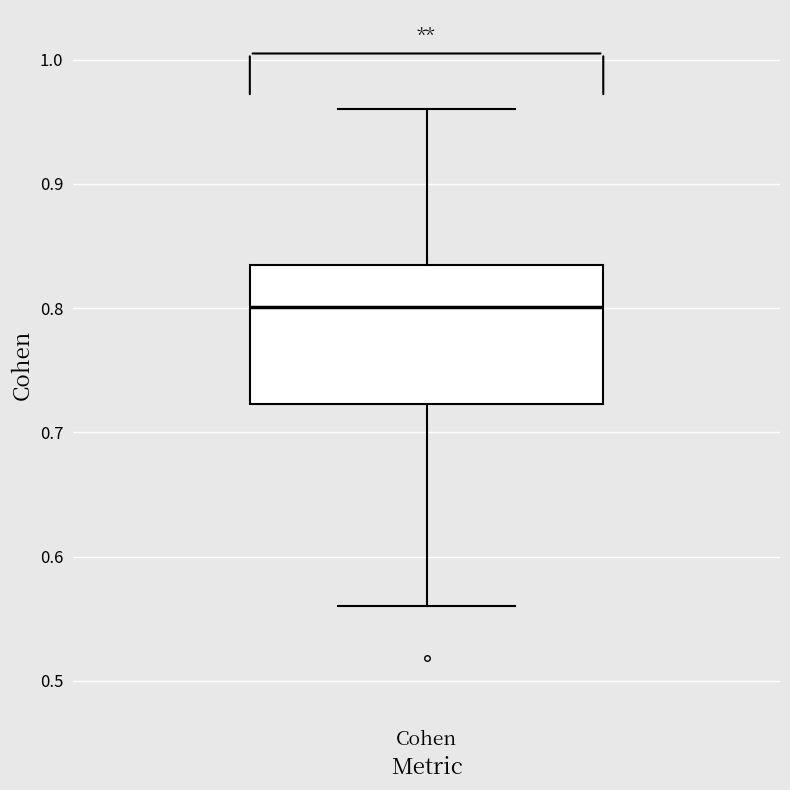

Where is the upper edge of the box for Cohen on the y-axis? The values are not printed on the chart, so give them approximately, as read against the axis.

0.83